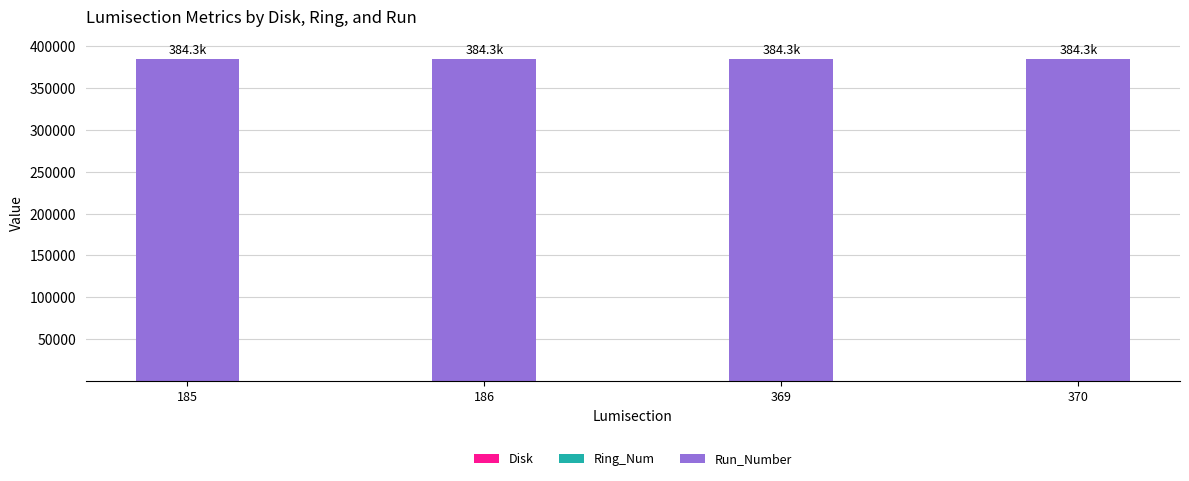

Does the chart contain stacked bars?

Yes